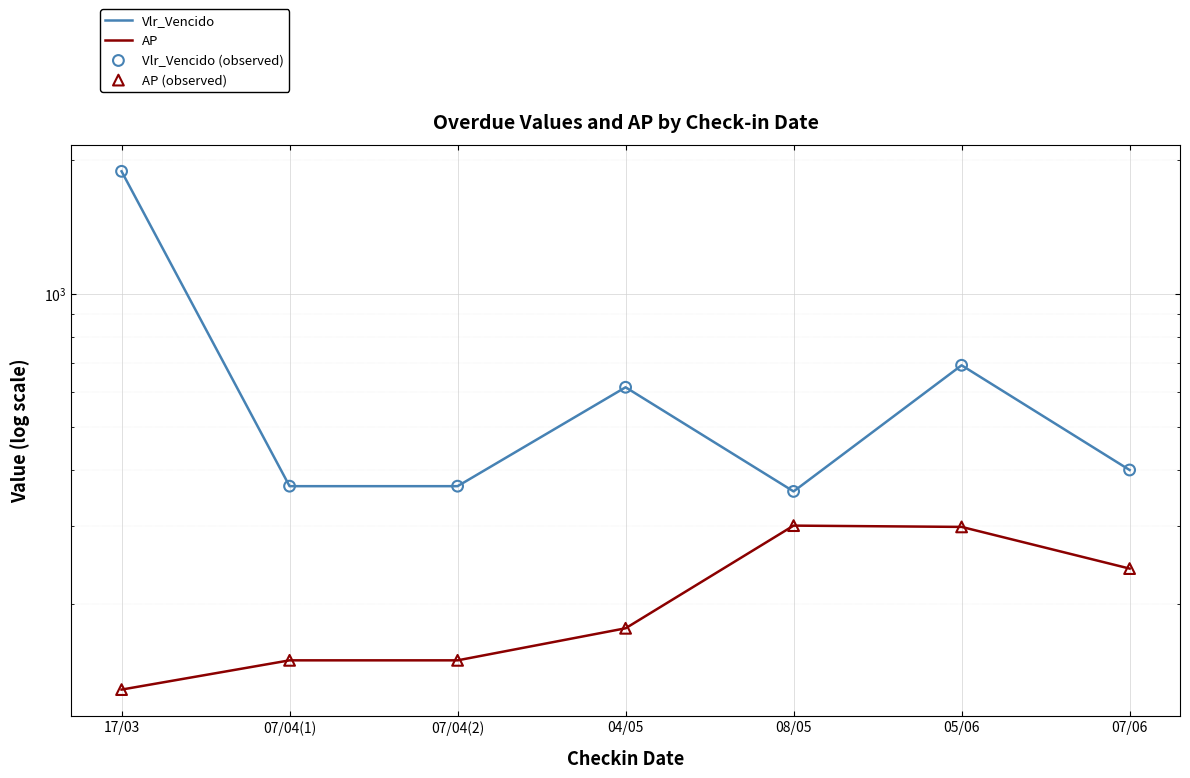

Which series reaches the maximum Y coordinate?

Vlr_Vencido